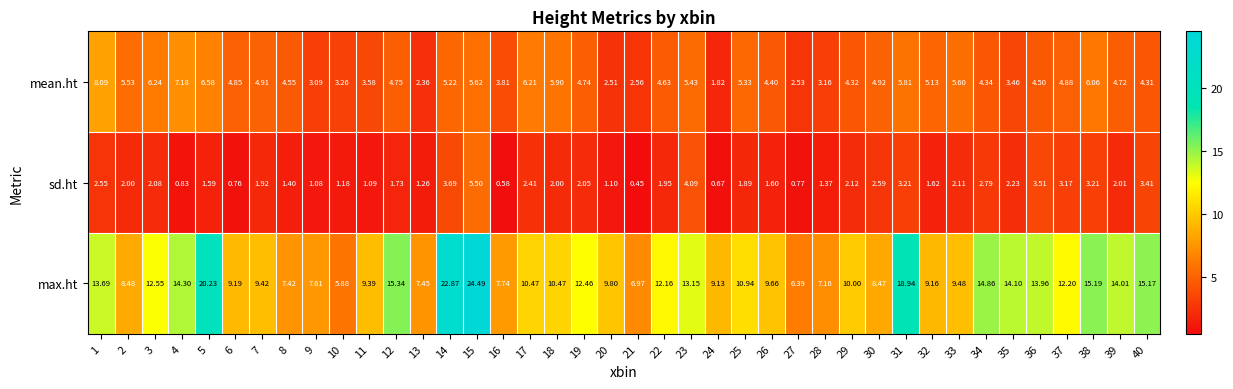

Which series has the largest total across all categories?

max.ht